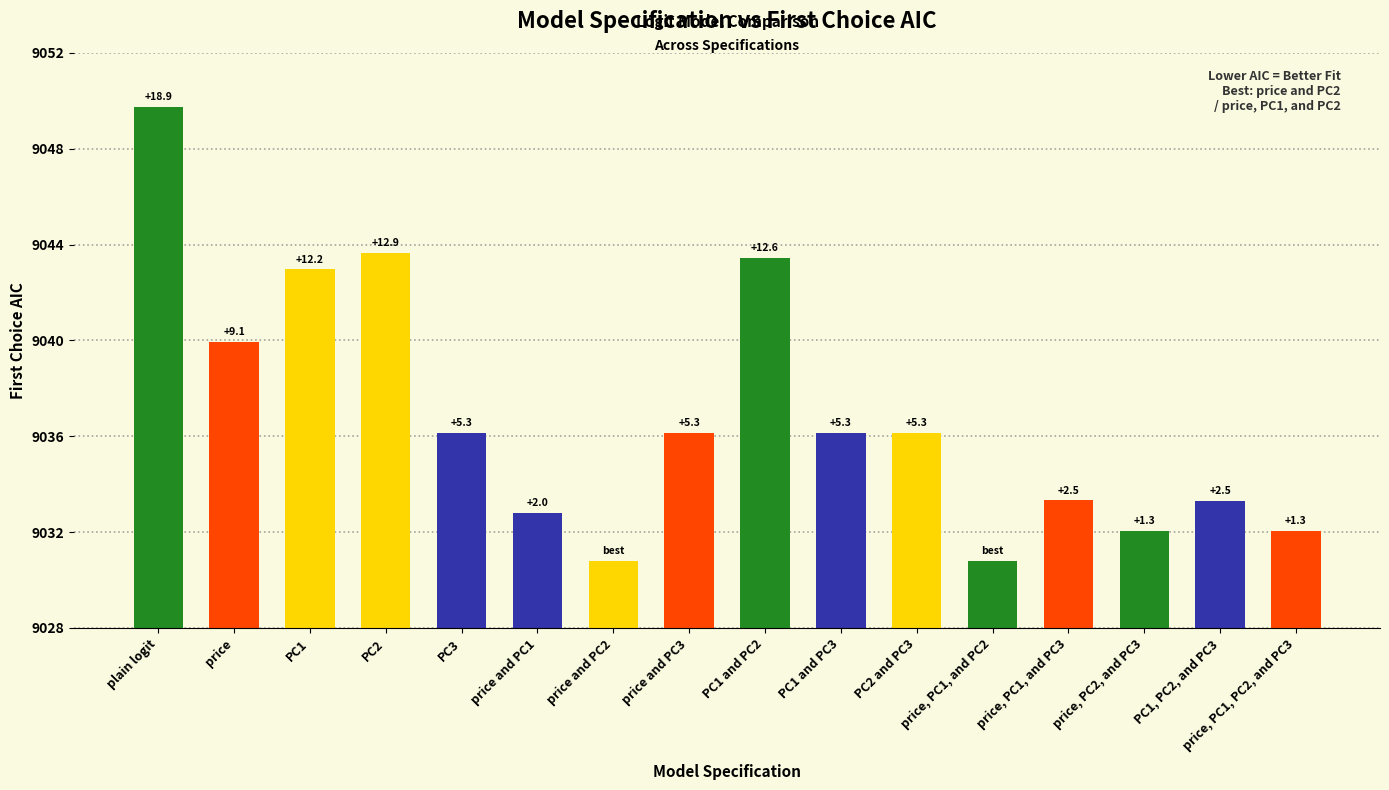

The value at price and PC3 is 12299.7. True or false?

False